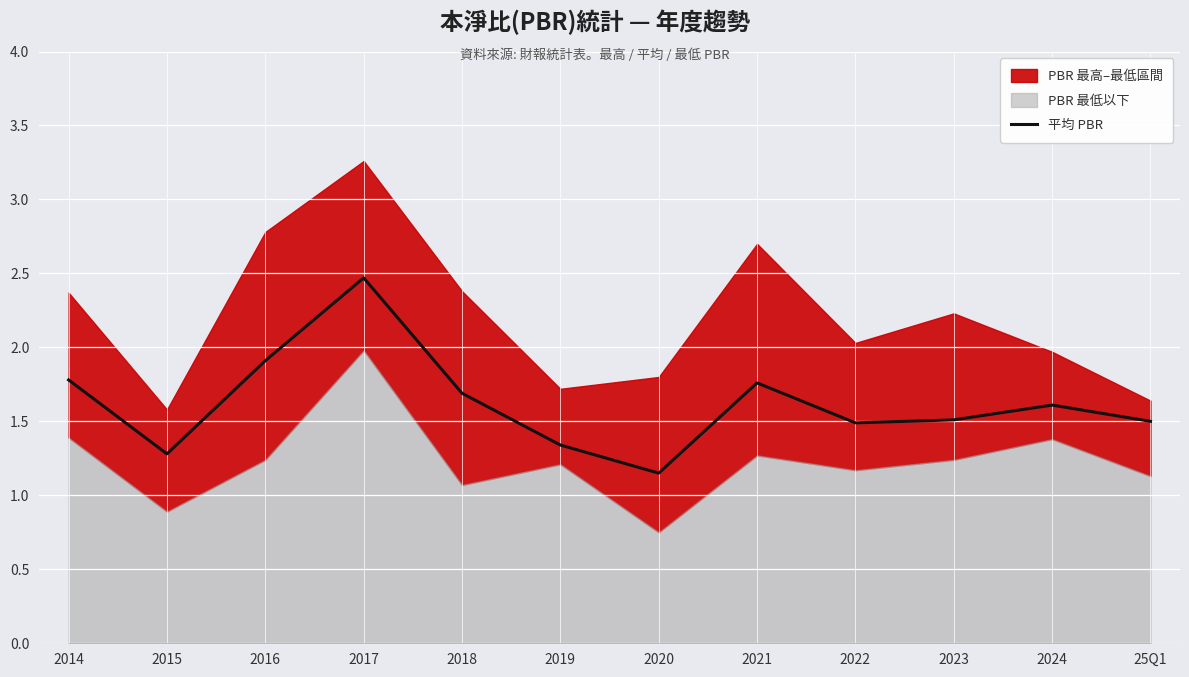

How many categories are shown in the chart?

12